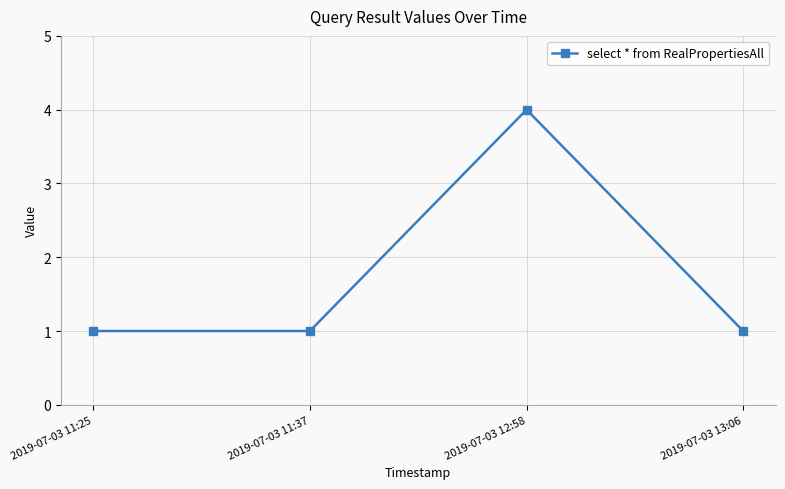

Reading left to right, extract all data points from this chart.

1	1	4	1